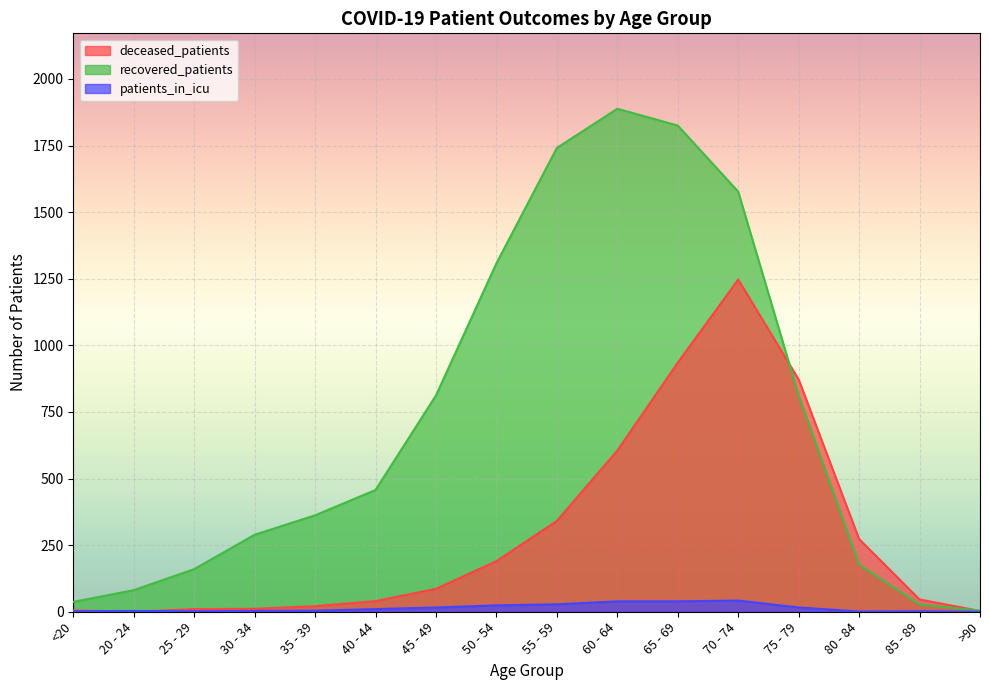

What is the label of the 12th point from the right?

35 - 39